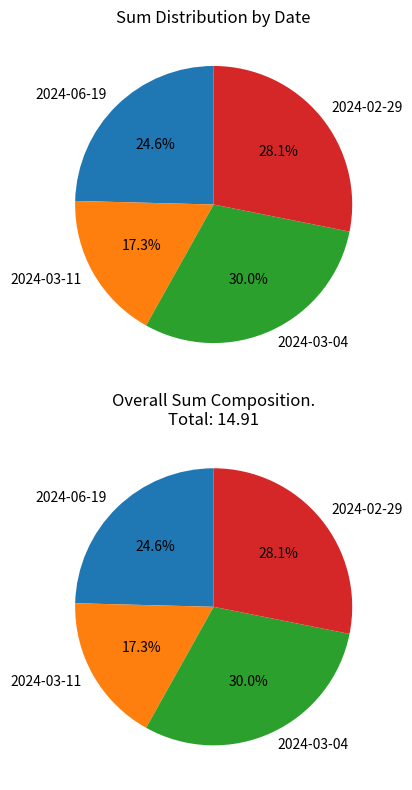

Approximately how many times larger is the value at 2024-02-29 compared to 2024-03-04?

0.9